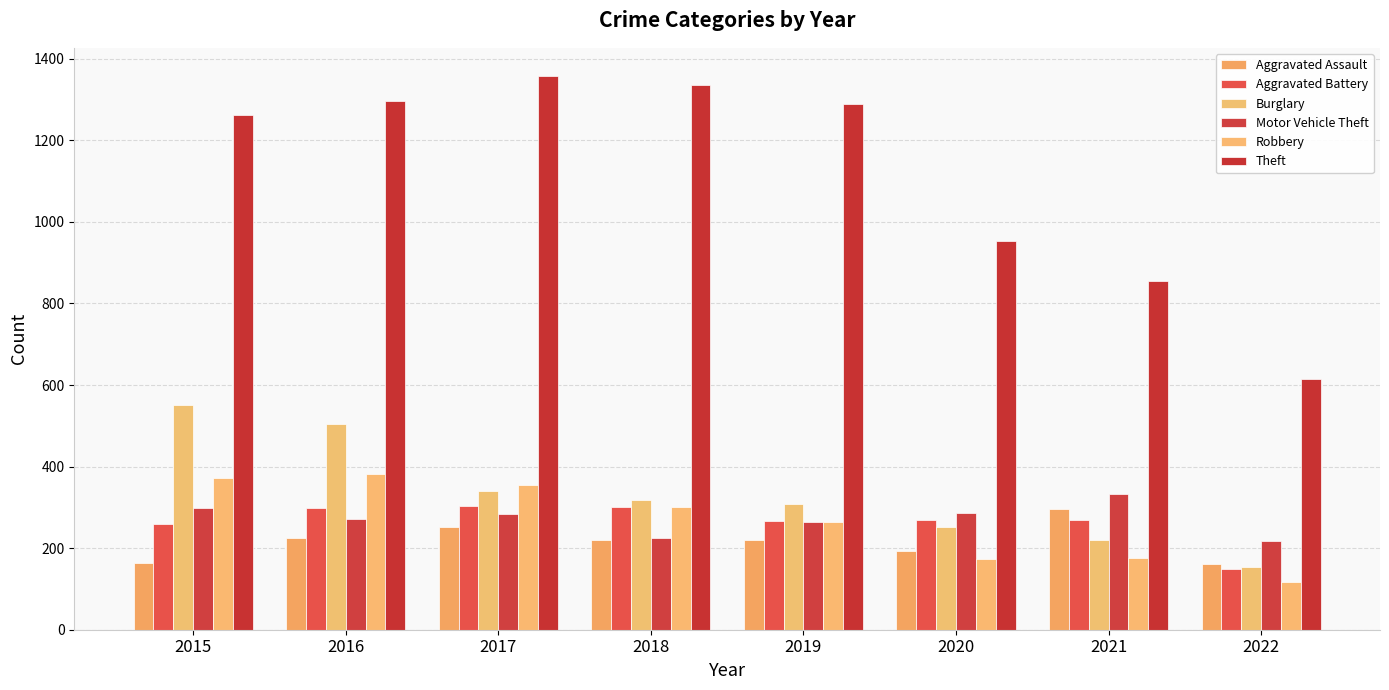

What is the value of the Motor Vehicle Theft bar at the 6th from the left?

287